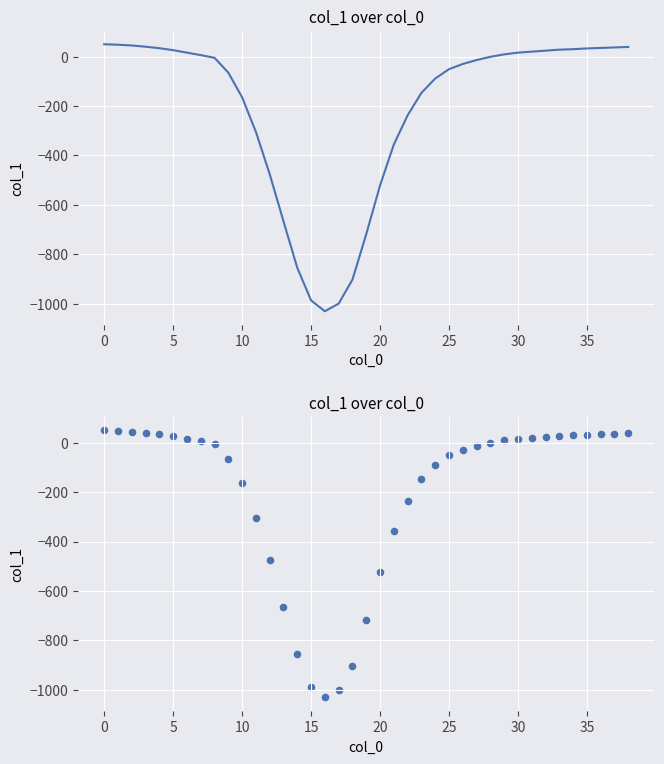

Which has a higher value, 31 or 18?

31